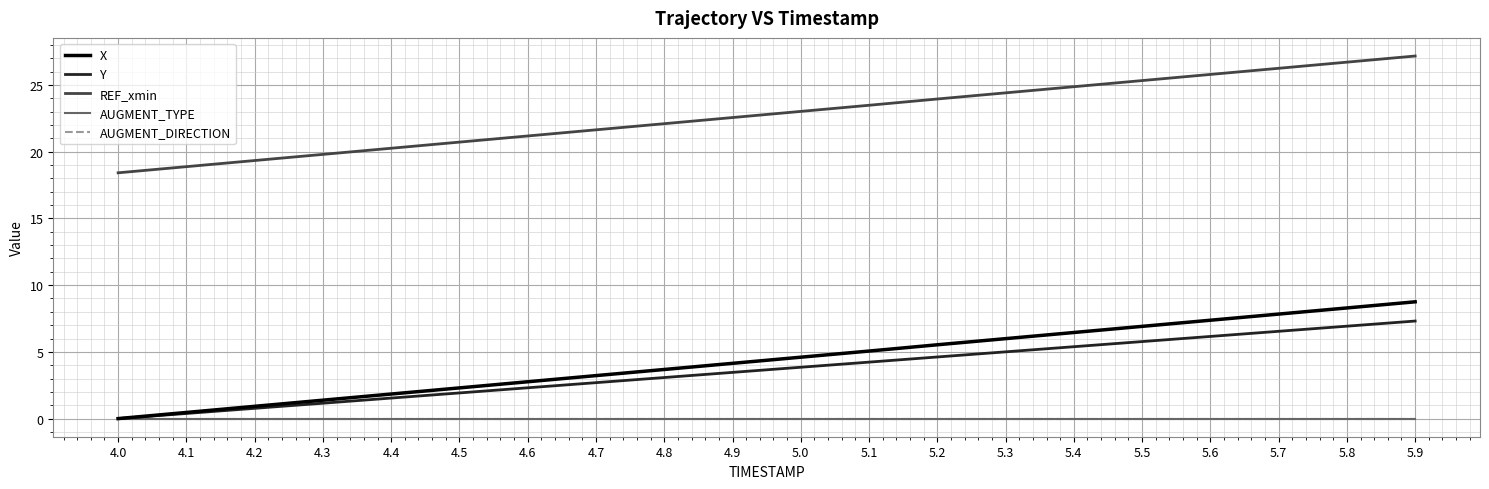

Does the chart display data point markers on the line(s)?

No